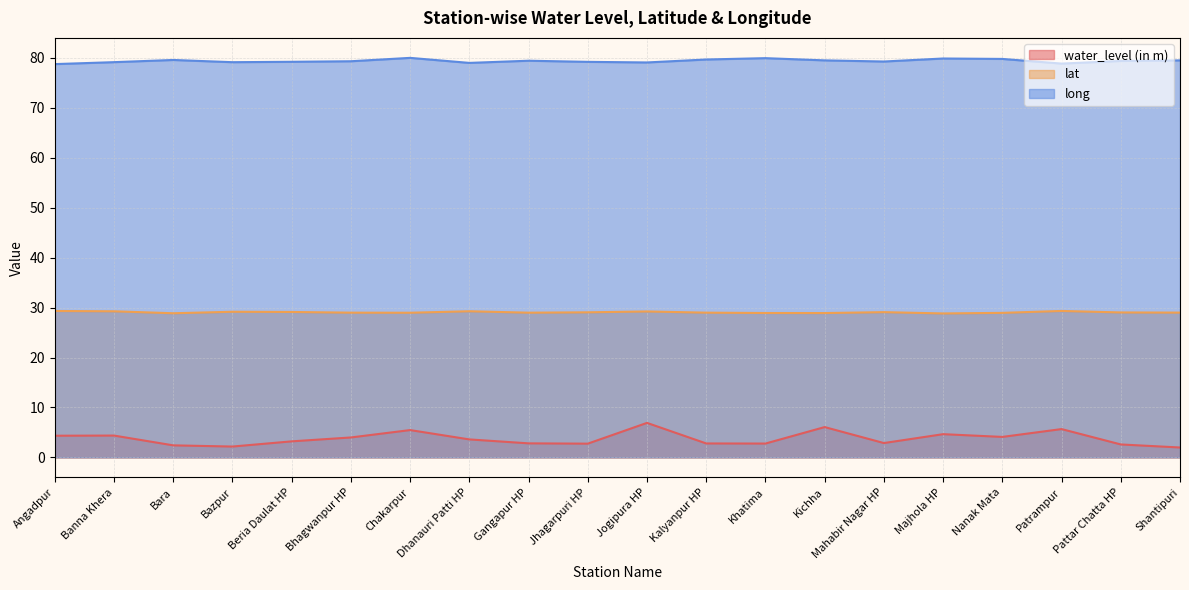

What is the maximum value shown in the chart?

80.0